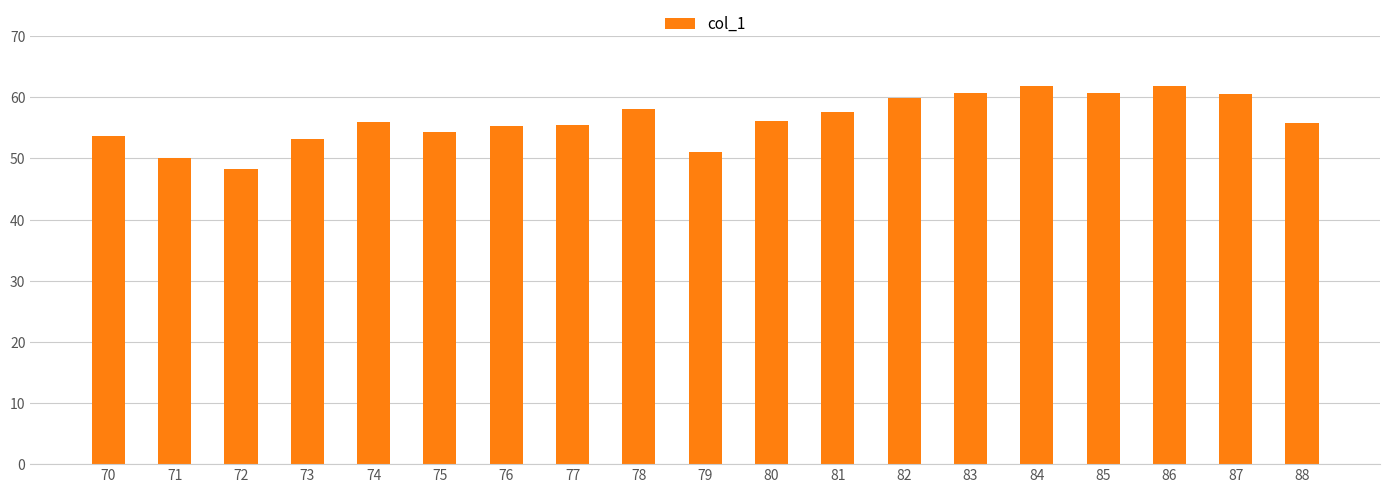

What is the difference between the values at 74 and 88?

0.2